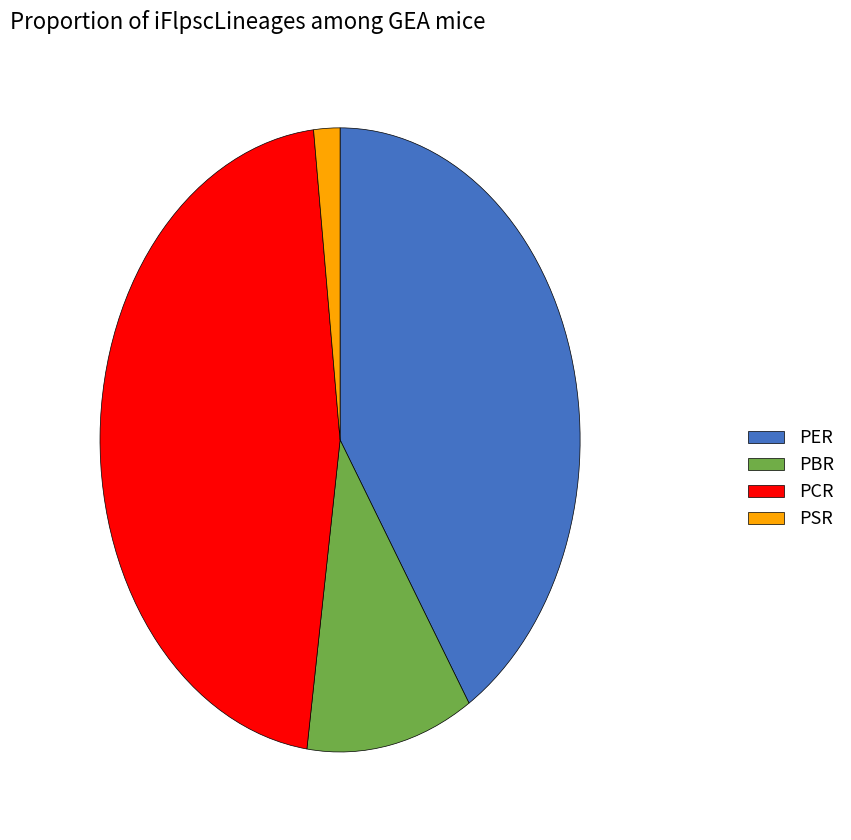

Is it true that PBR is 11% of the pie?

True